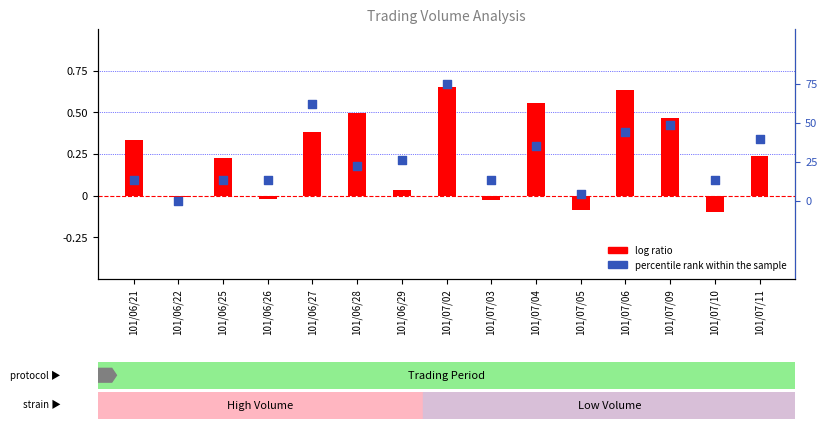

At which category is the sum across all series the highest?

101/07/02